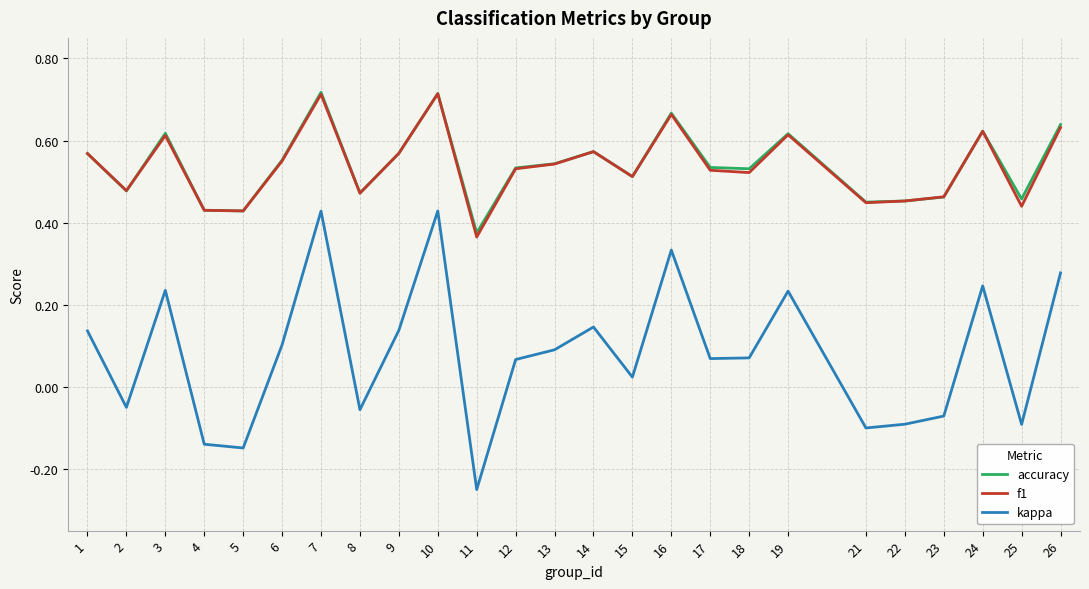

Where is the first local minimum for f1?

2